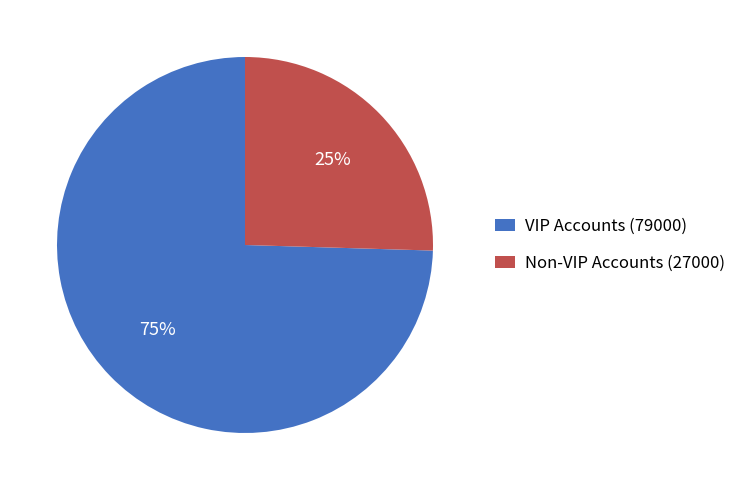

Which has a higher value, VIP Accounts (79000) or Non-VIP Accounts (27000)?

VIP Accounts (79000)